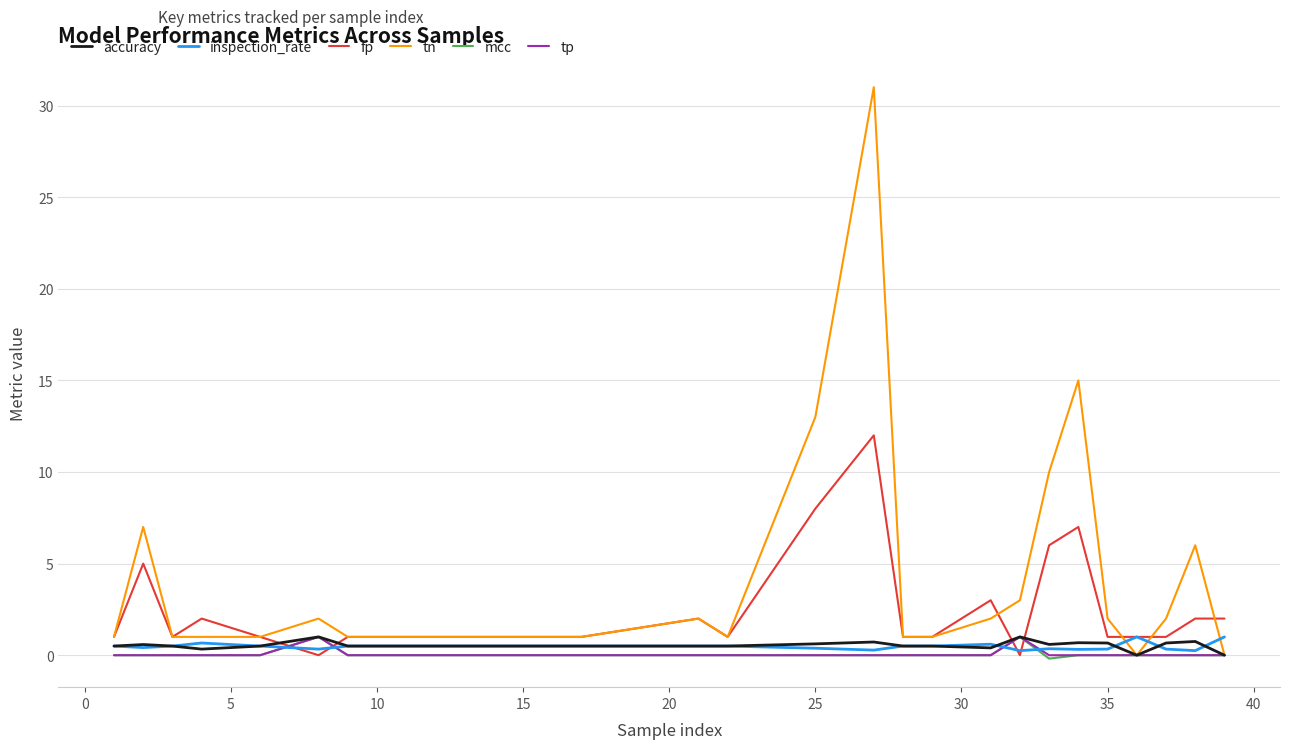

What is the maximum value for fp?

12.0